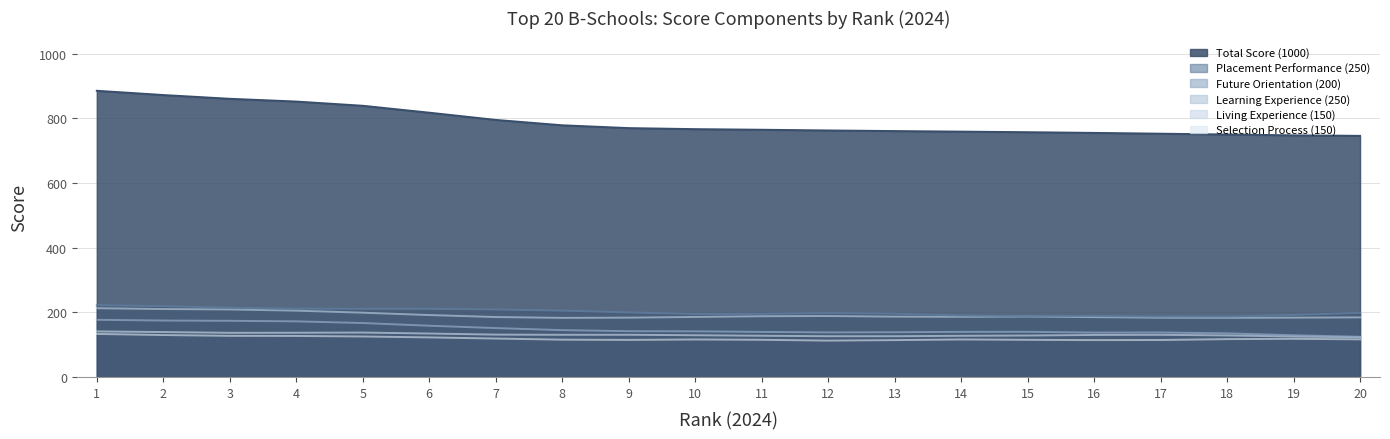

At which category does Selection Process (150) reach its first local peak?

4